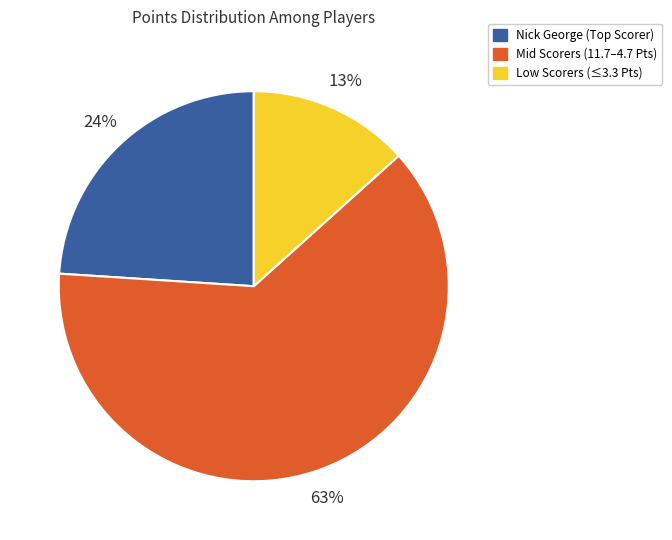

To the nearest percent, what portion does Mid Scorers (11.7–4.7 Pts) represent?

63%